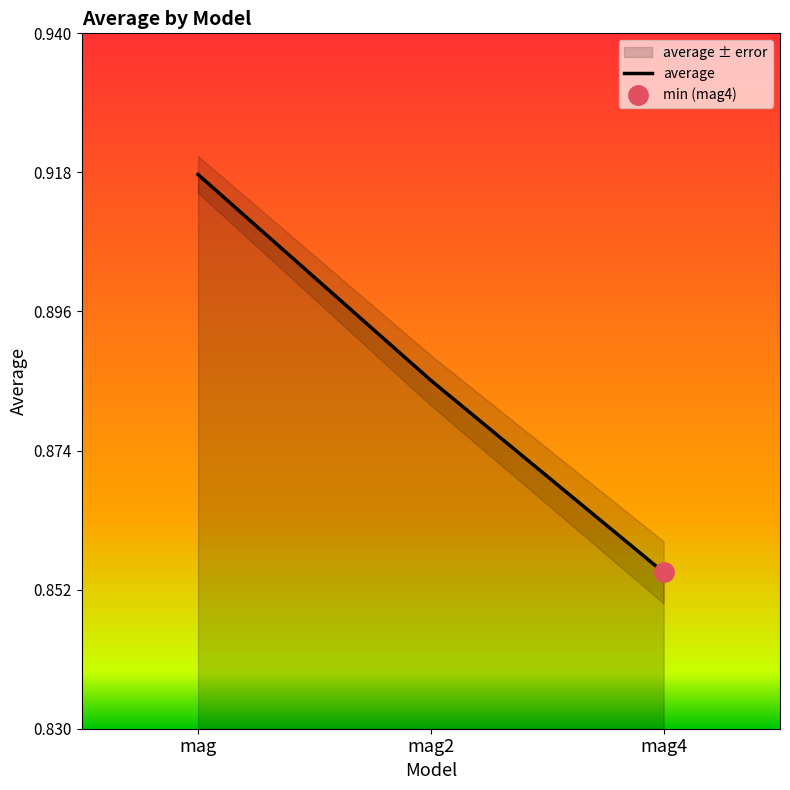

The chart shows a value of 0.9 at mag. True or false?

True